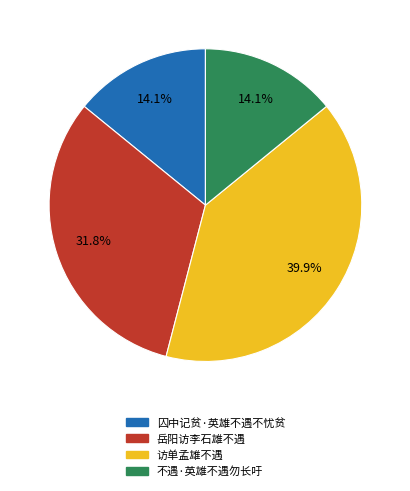

Is there a majority slice in this chart?

No